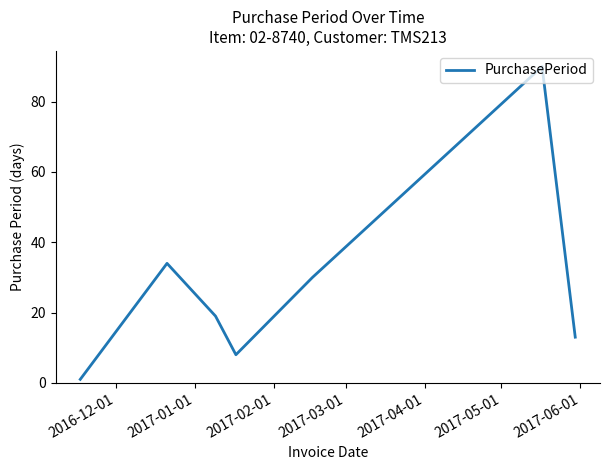

True or false: the data has more than 1 interior local peaks.

True